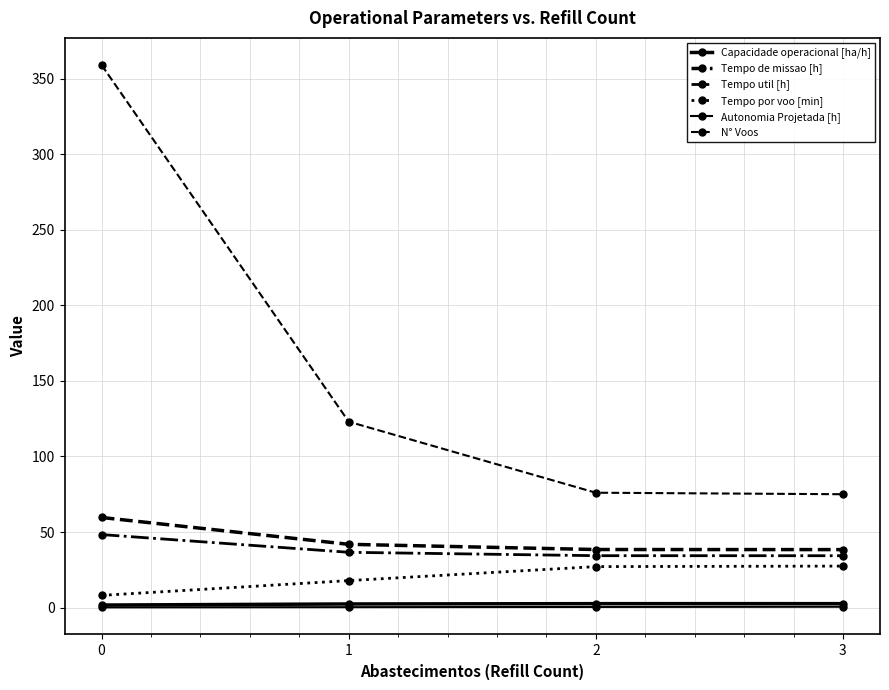

True or false: Tempo por voo [min] and Capacidade operacional [ha/h] cross at least once.

False